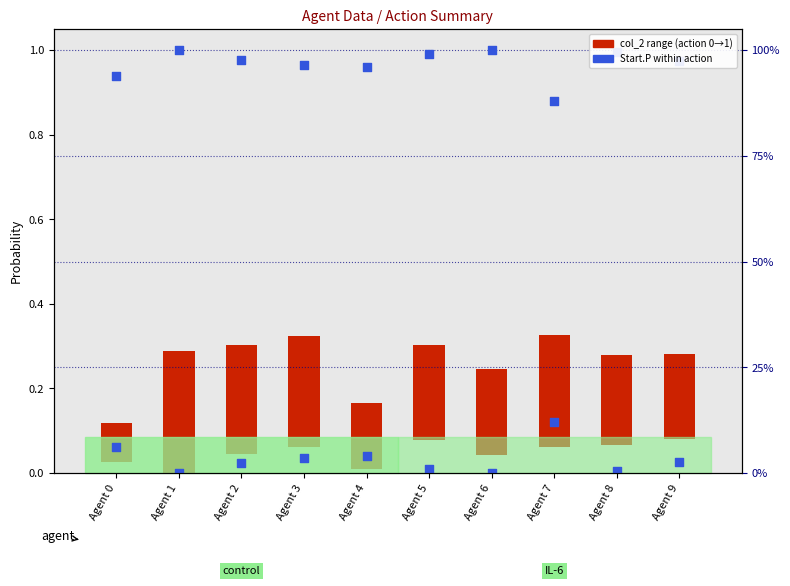

Is the value of Start.P action 0 at Agent 4 greater than the value of Start.P action 1 at Agent 1?

No